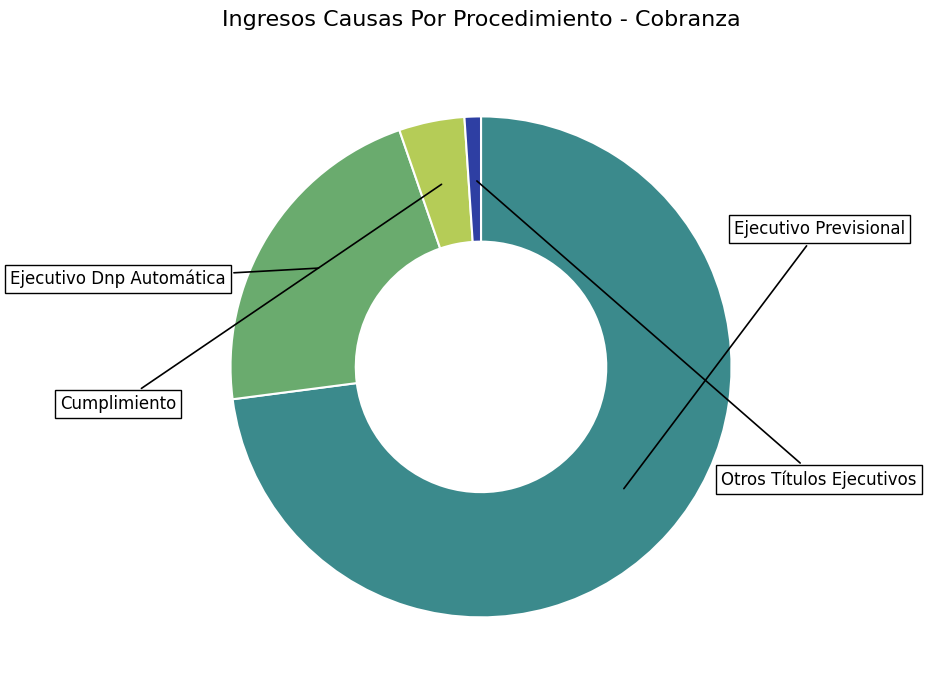

To the nearest percent, what is the difference between the largest and smallest slice percentages?

72%